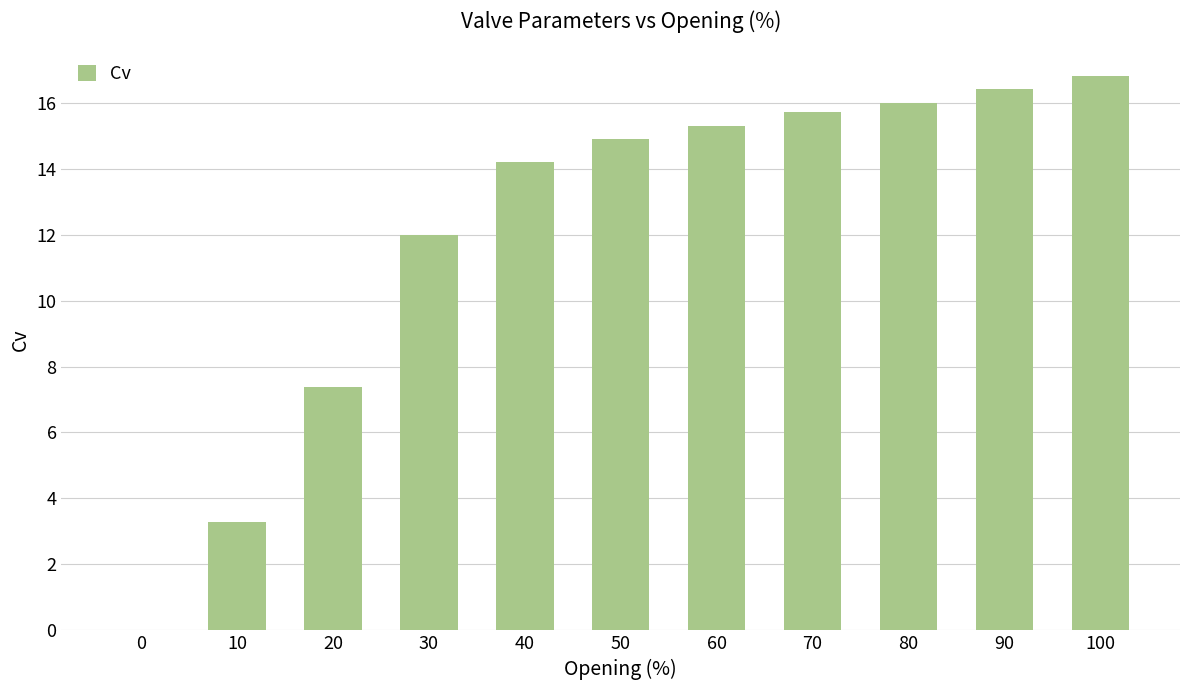

Reading right to left, extract all data points from this chart.

16.8	16.4	16.0	15.7	15.3	14.9	14.2	12.0	7.4	3.3	0.0